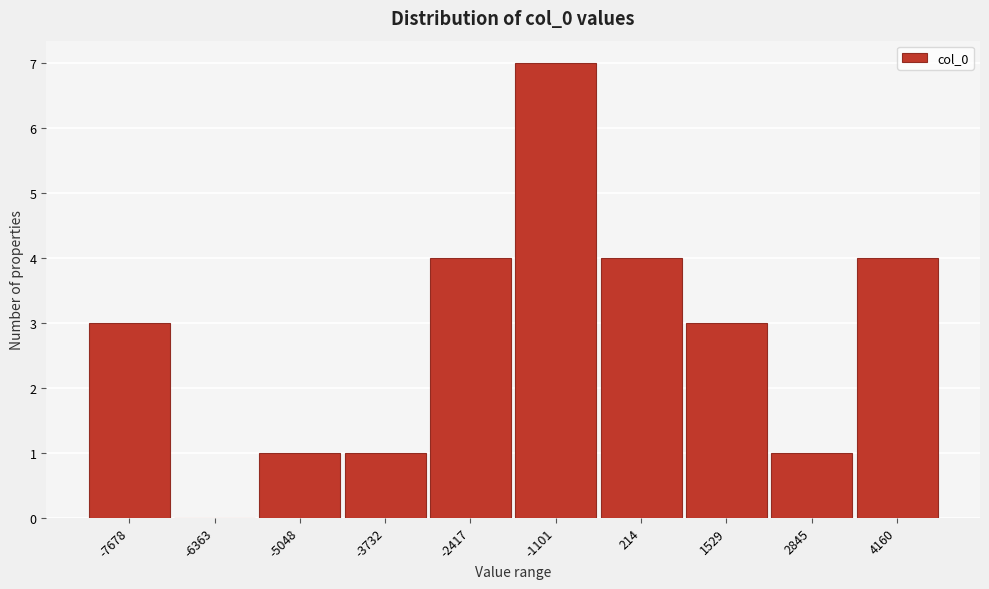

Reading right to left, what are all the values shown in this chart?

4160=4	2845=1	1529=3	214=4	-1101=7	-2417=4	-3732=1	-5048=1	-6363=0	-7678=3